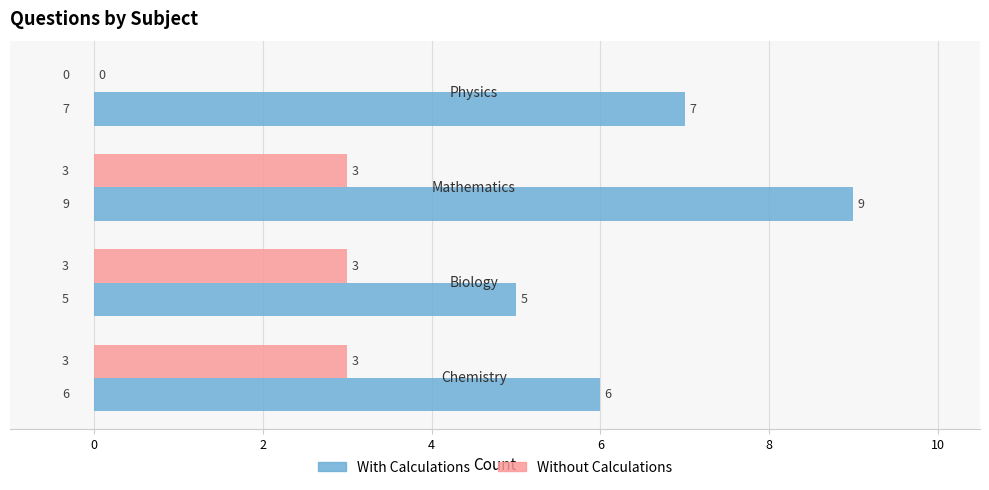

Which series has the largest total across all categories?

With Calculations